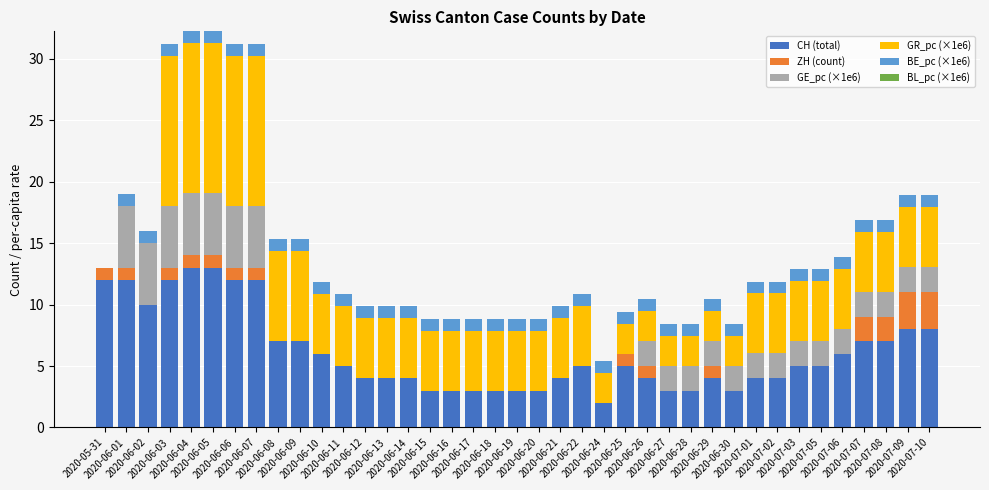

What is the highest value of the CH (total) series?

13.0